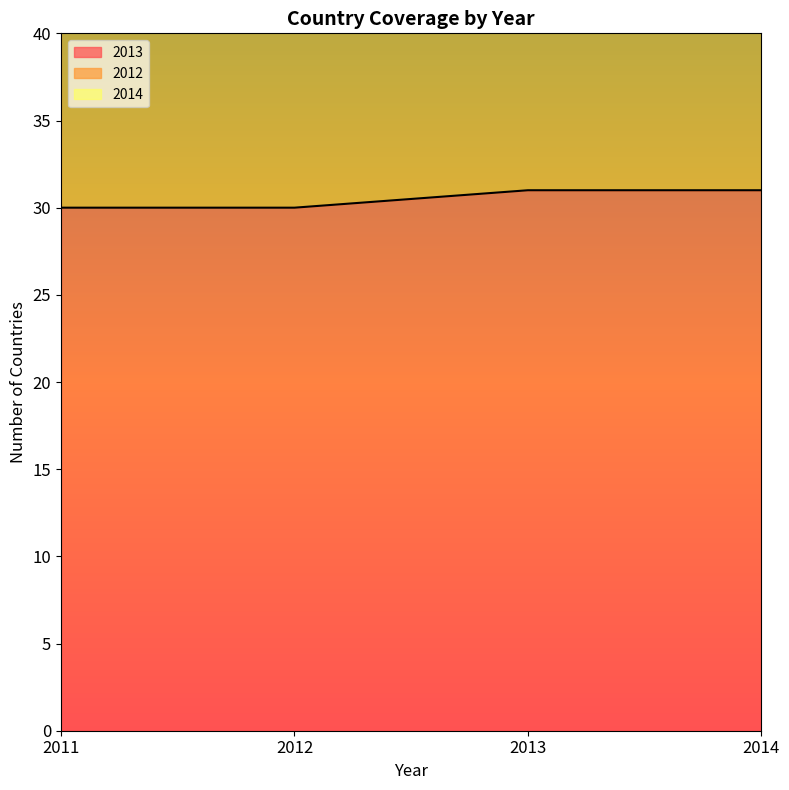

True or false: 2013 has a value of 7 at 2011.

False